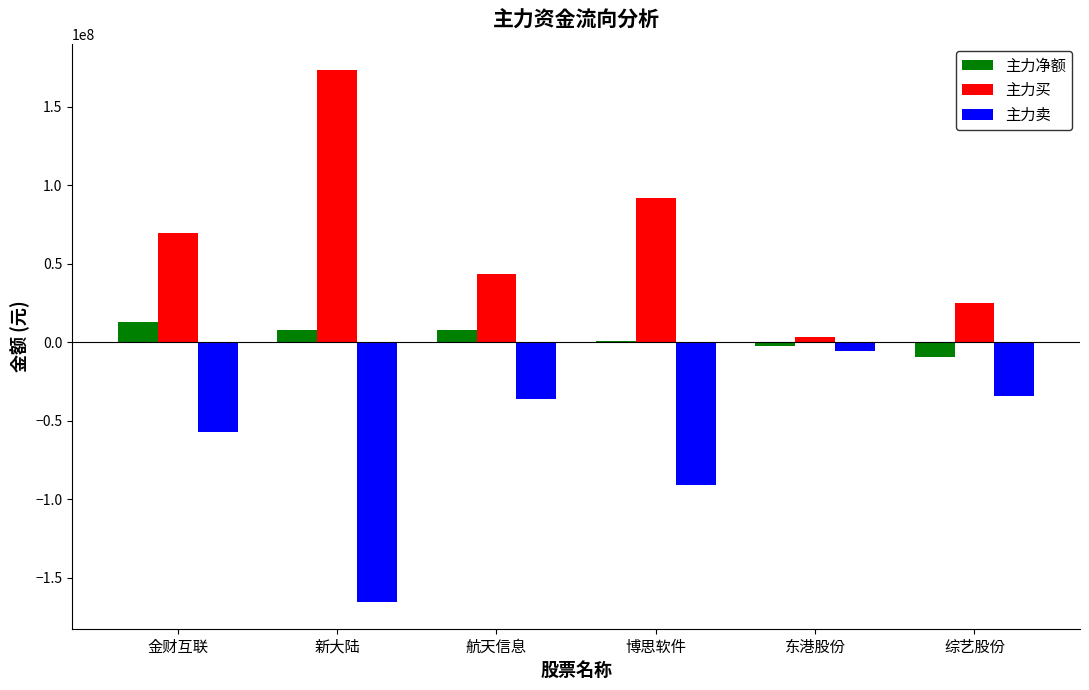

How many data points does each series have?

6